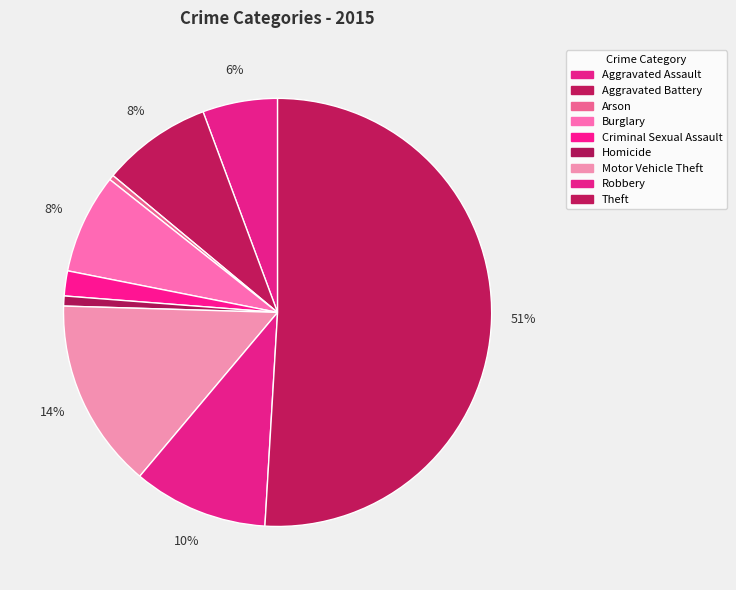

Rank the categories by value from lowest to highest.

Arson, Homicide, Criminal Sexual Assault, Aggravated Assault, Burglary, Aggravated Battery, Robbery, Motor Vehicle Theft, Theft